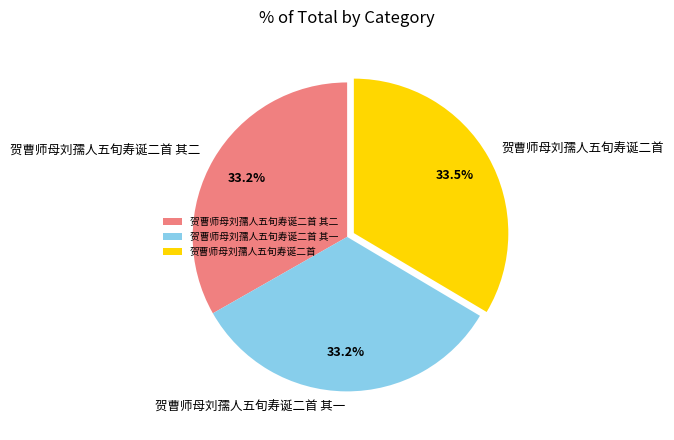

How many segments does this pie chart have?

3